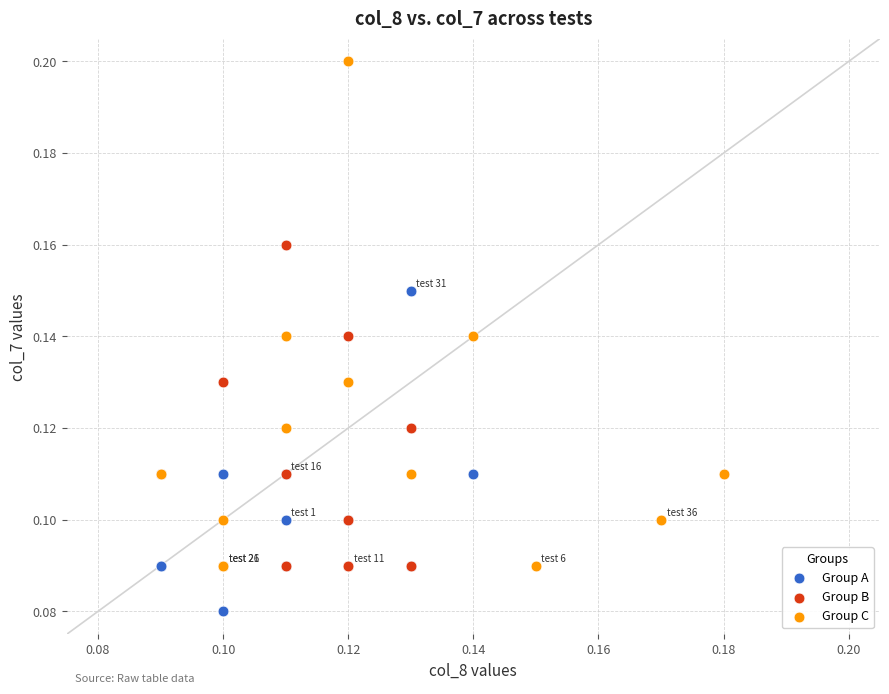

Which series contains the highest Y value?

Group C